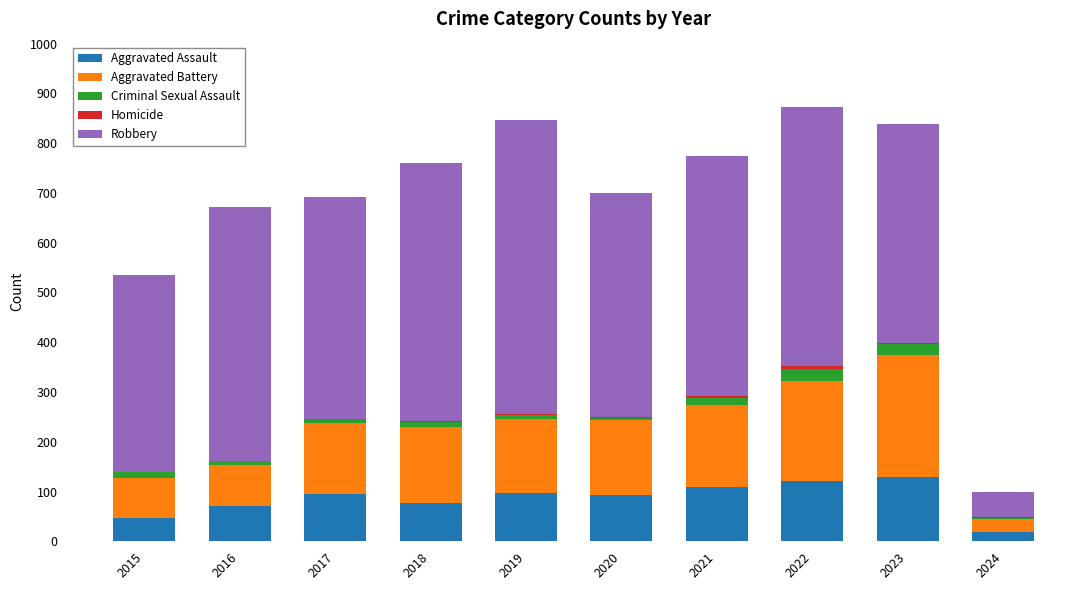

What is the highest value of the Aggravated Assault series?

130